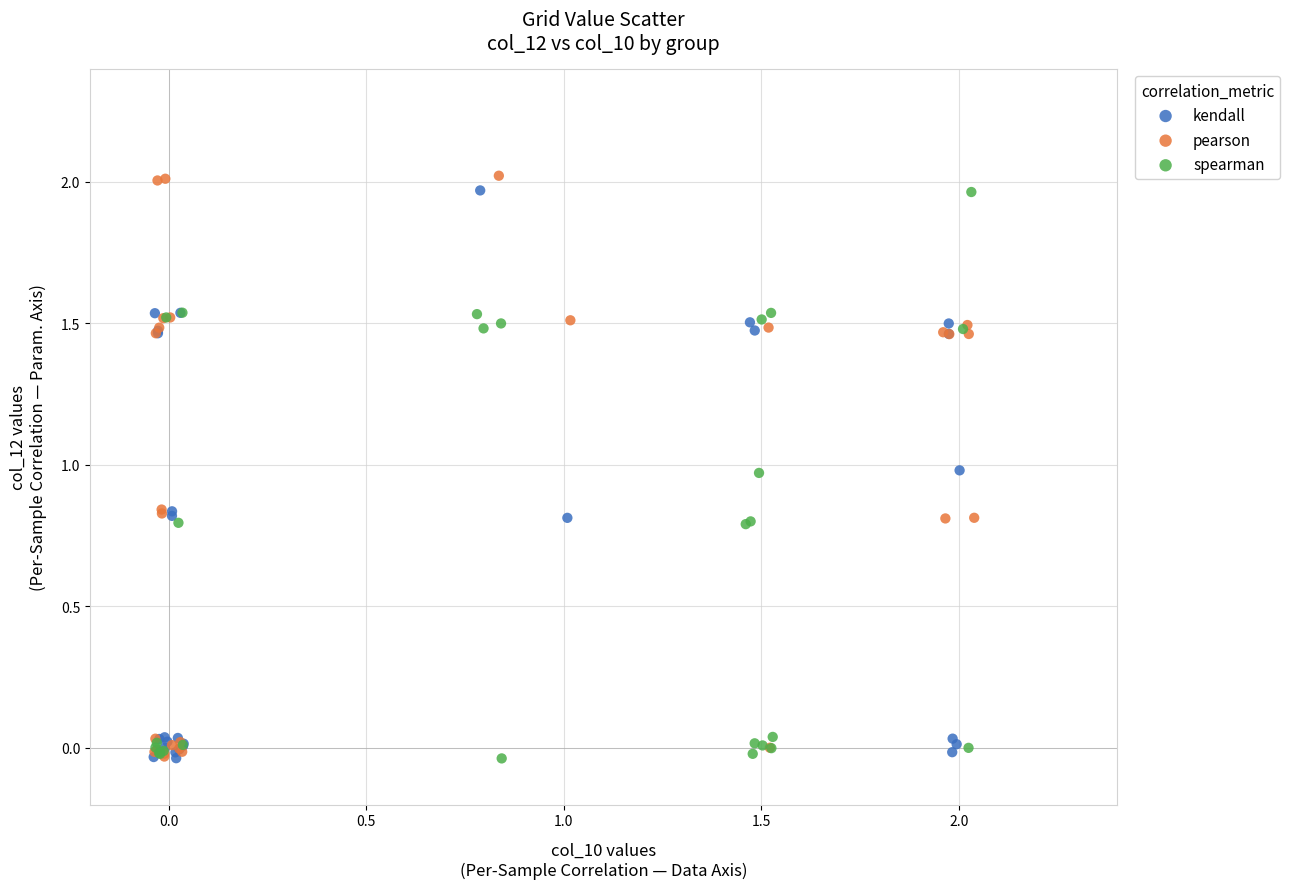

Which series has the widest spread of Y values?

pearson